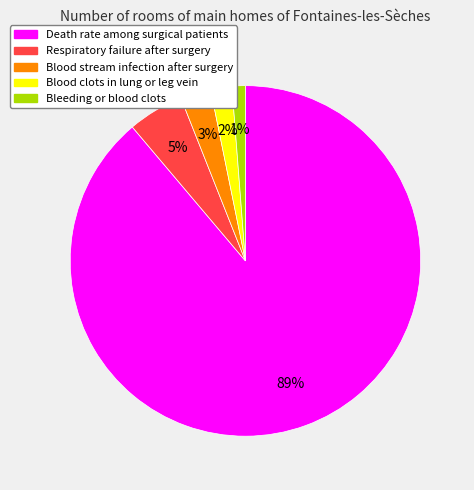

To the nearest percent, what is the difference between the largest and smallest slice percentages?

88%